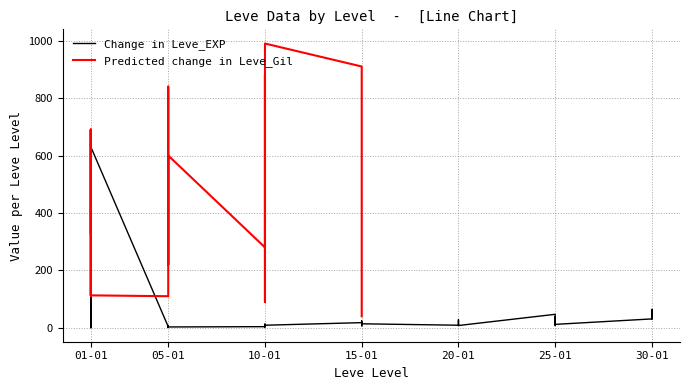

What is the difference between the values at 30 and 25?

16